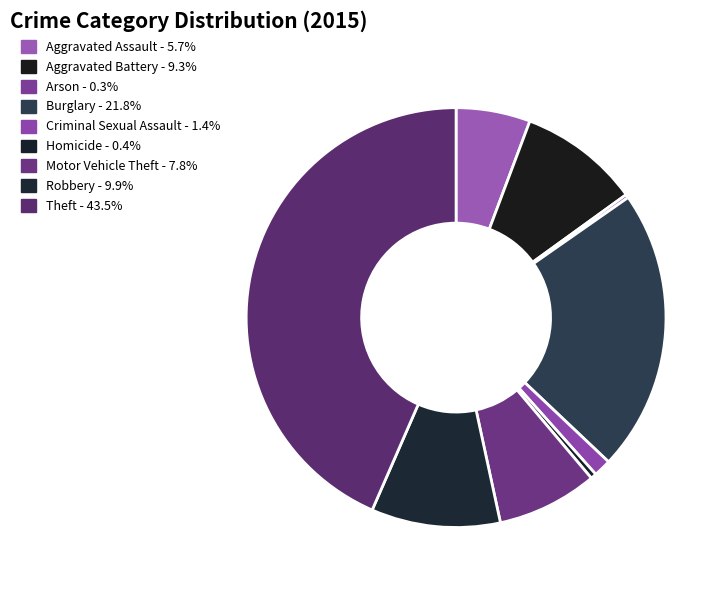

To the nearest percent, what percentage of the pie is Burglary?

22%